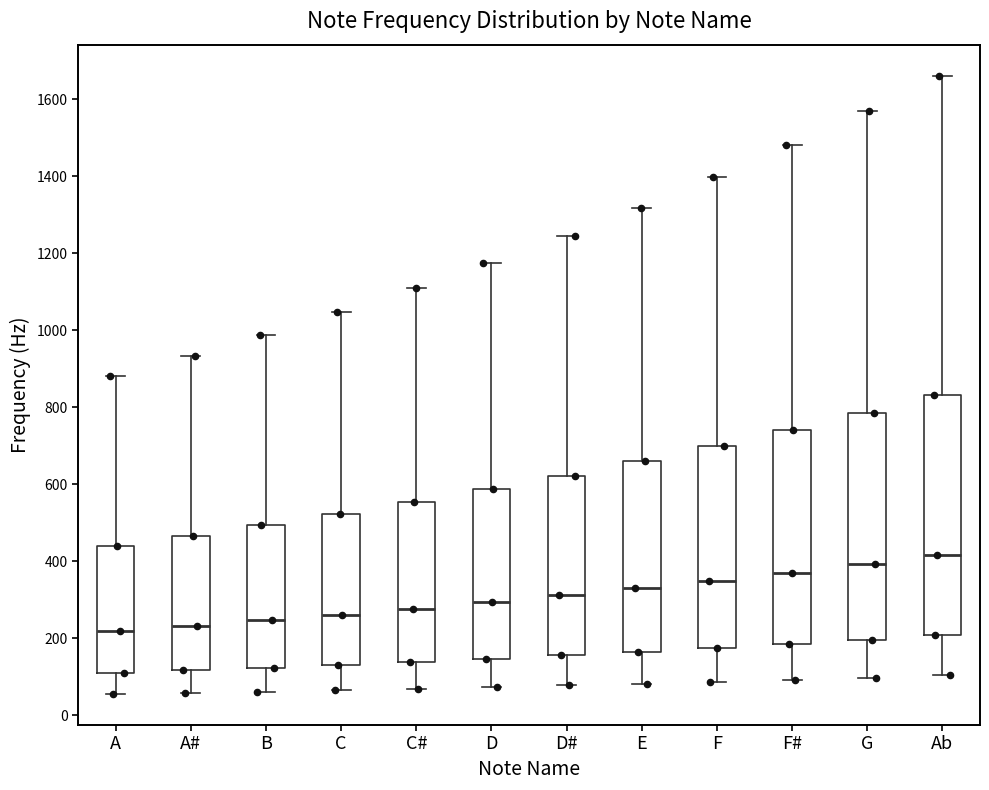

Reading left to right, transcribe this box plot: for each box, give where its median line is, the range the box spans, and where its two whiskers end, as read against the y-axis. The values are not printed on the chart, so give them approximately, as read against the axis.

A: median 220, box 120 to 440, whiskers 60 to 880
A#: median 240, box 120 to 460, whiskers 60 to 940
B: median 240, box 120 to 500, whiskers 60 to 980
C: median 260, box 140 to 520, whiskers 60 to 1040
C#: median 280, box 140 to 560, whiskers 60 to 1100
D: median 300, box 140 to 580, whiskers 80 to 1180
D#: median 320, box 160 to 620, whiskers 80 to 1240
E: median 320, box 160 to 660, whiskers 80 to 1320
F: median 340, box 180 to 700, whiskers 80 to 1400
F#: median 380, box 180 to 740, whiskers 100 to 1480
G: median 400, box 200 to 780, whiskers 100 to 1560
Ab: median 420, box 200 to 840, whiskers 100 to 1660